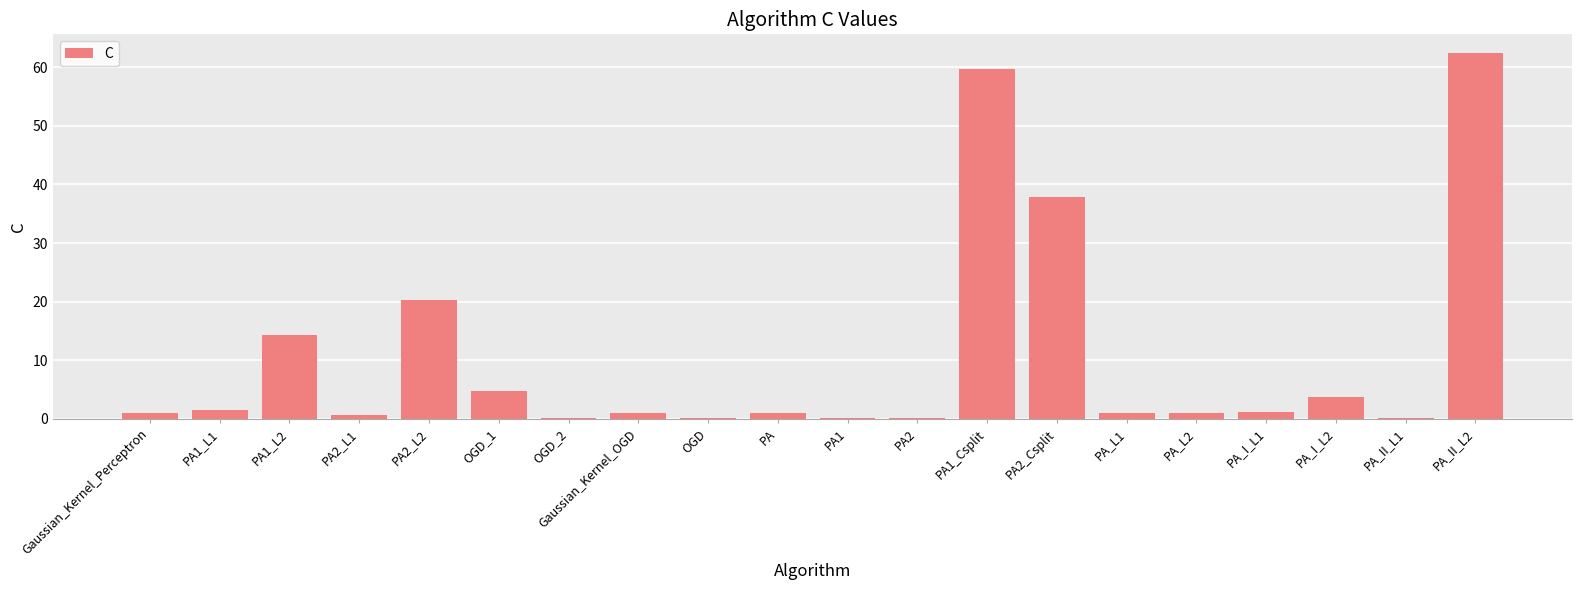

What is the maximum value shown in the chart?

62.5